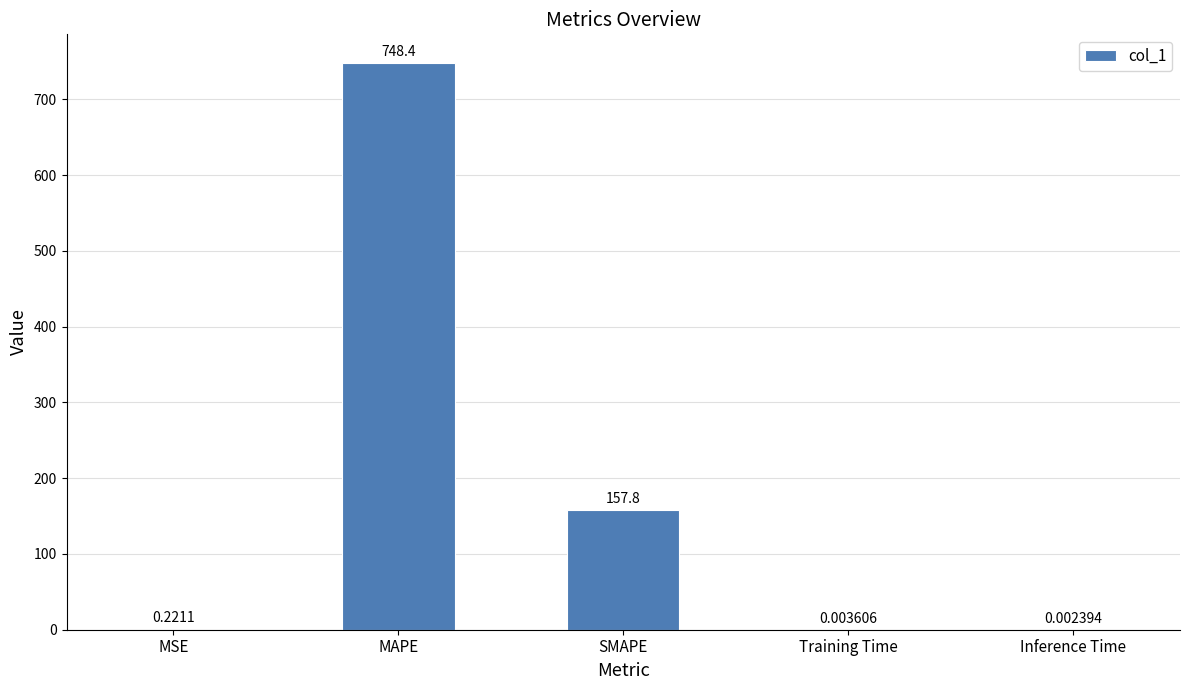

True or false: the data shows 1061.1 at MAPE.

False